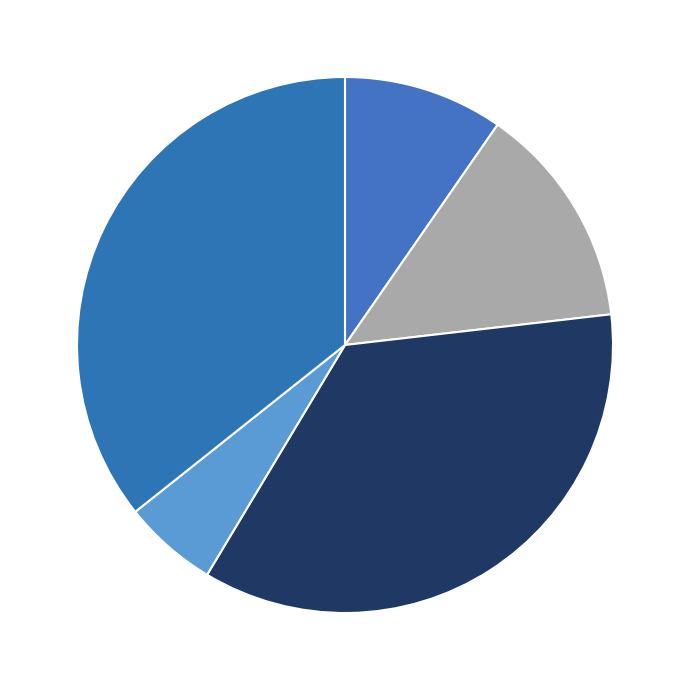

To the nearest percent, what is the average slice percentage?

20%